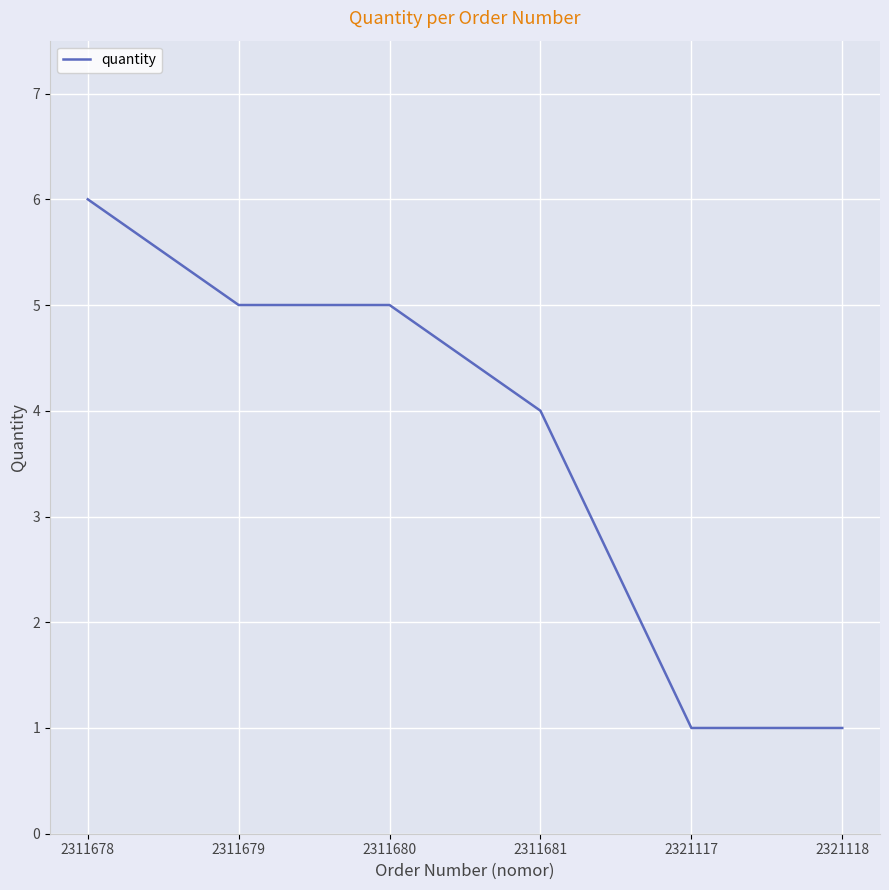

True or false: there are more than 1 points higher than both neighbors.

False